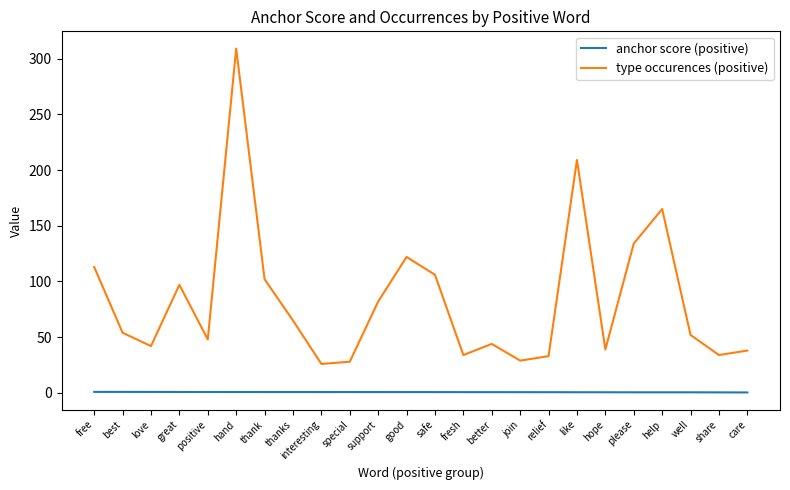

True or false: type occurences (positive) and anchor score (positive) cross at least once.

False